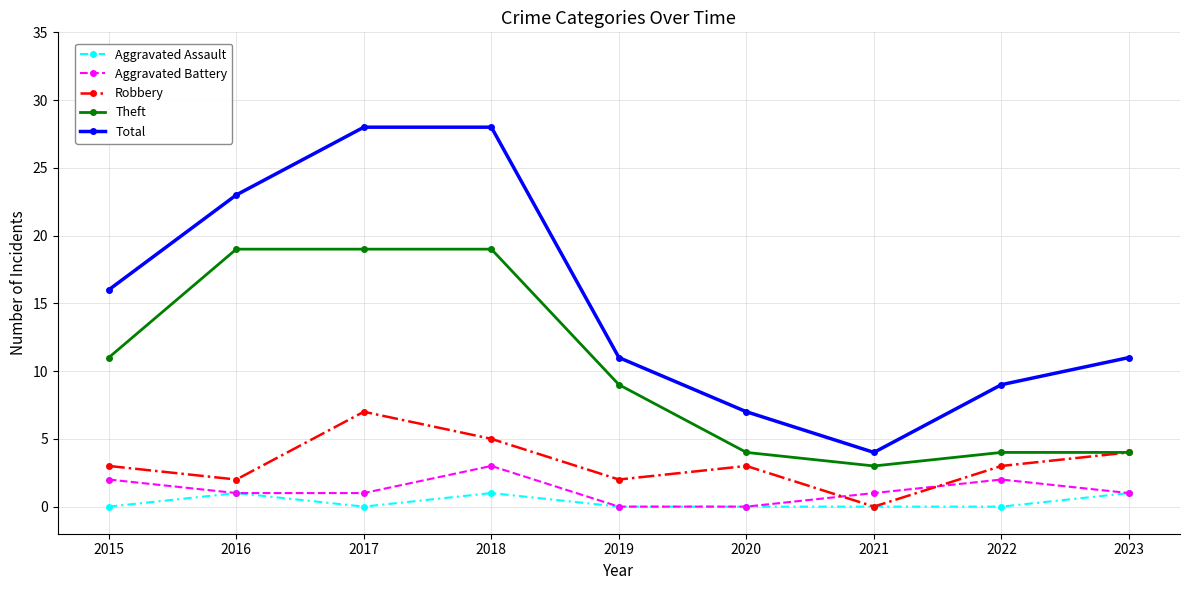

Reading right to left, what are all the values shown in this chart?

Aggravated Assault: 1	0	0	0	0	1	0	1	0
Aggravated Battery: 1	2	1	0	0	3	1	1	2
Robbery: 4	3	0	3	2	5	7	2	3
Theft: 4	4	3	4	9	19	19	19	11
Total: 11	9	4	7	11	28	28	23	16